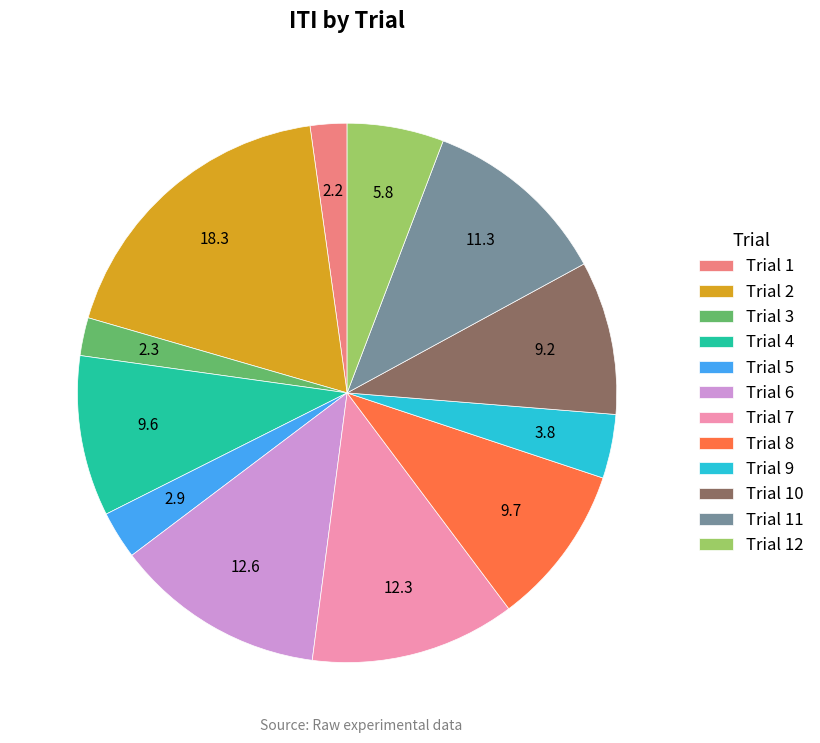

What is the largest slice in the pie chart?

Trial 2